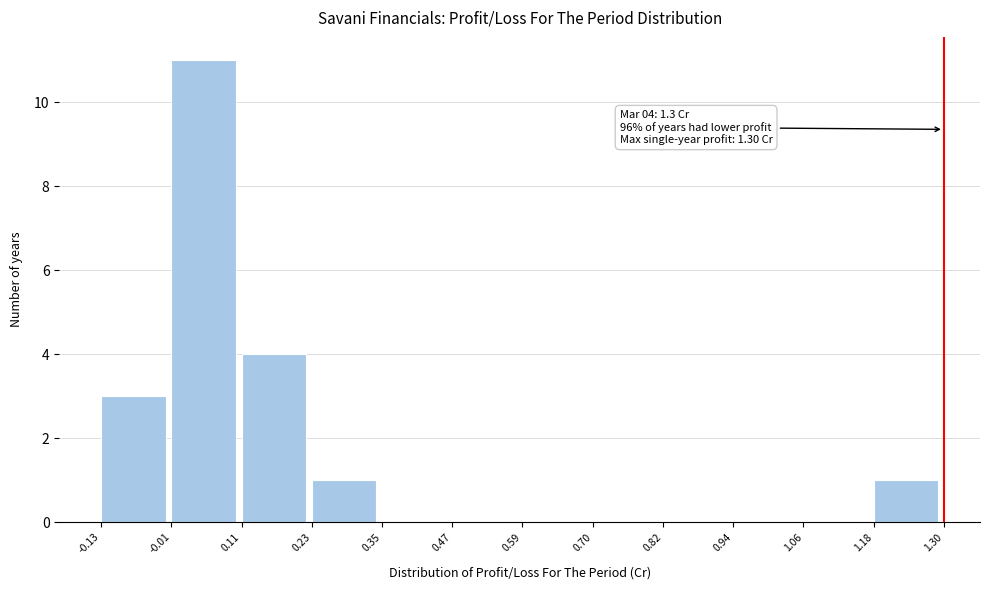

Which range on the x-axis has the tallest bar?

-0.01 to 0.11